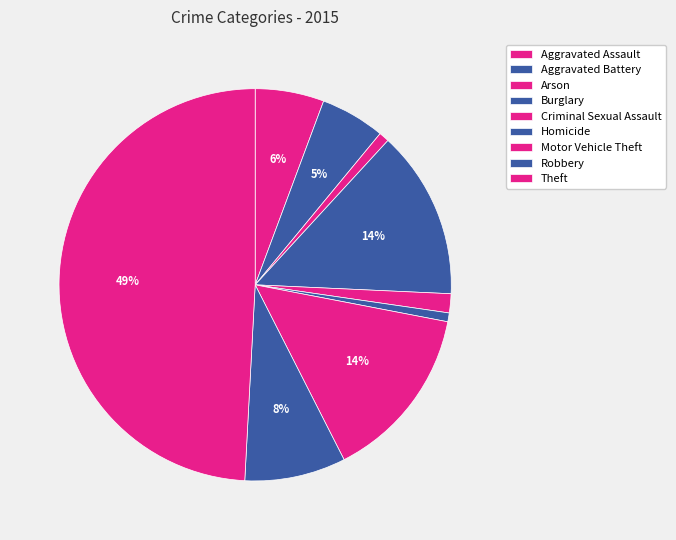

Is the sum of Aggravated Battery and Criminal Sexual Assault greater than half?

No